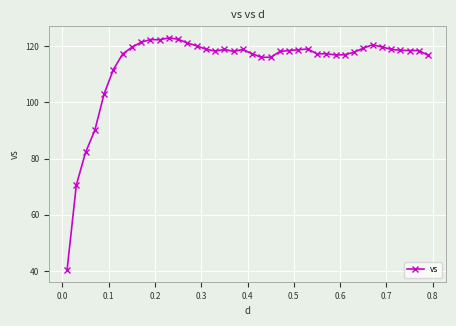

True or false: there are more than 0 points higher than both neighbors.

True